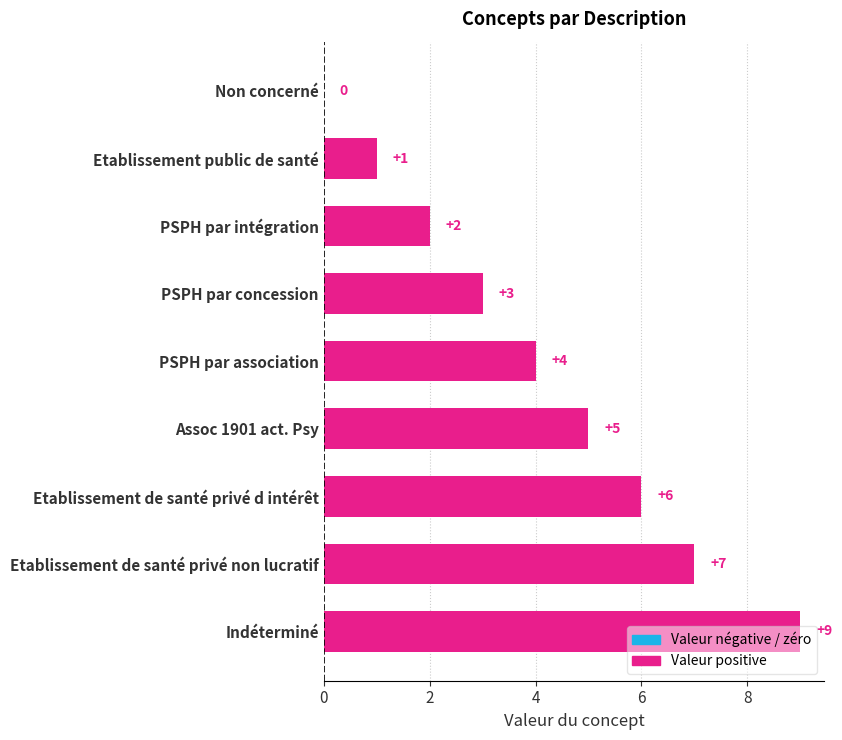

How many data points are above 4?

4